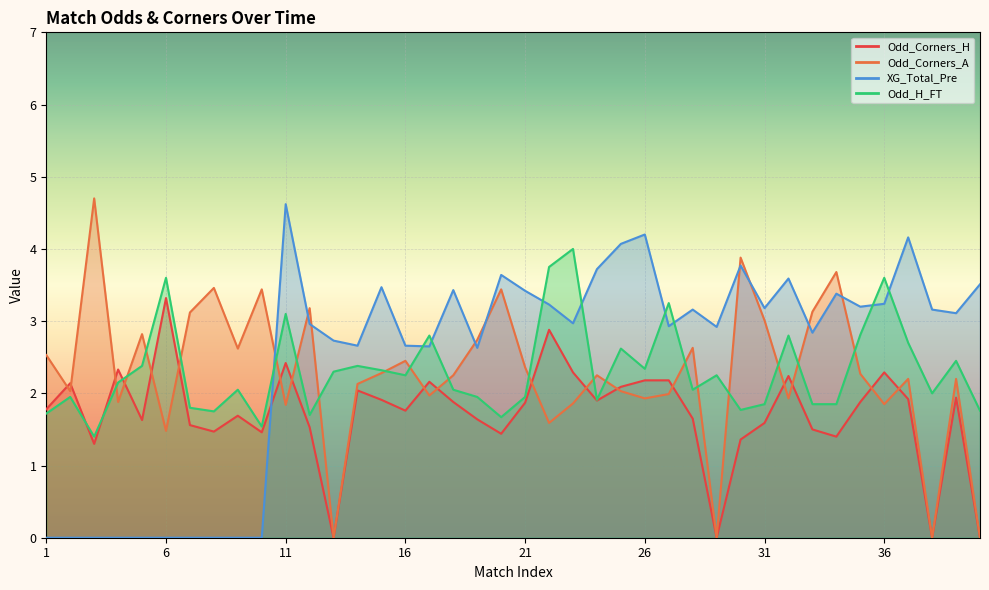

What is the average value of the XG_Total_Pre series?

2.5